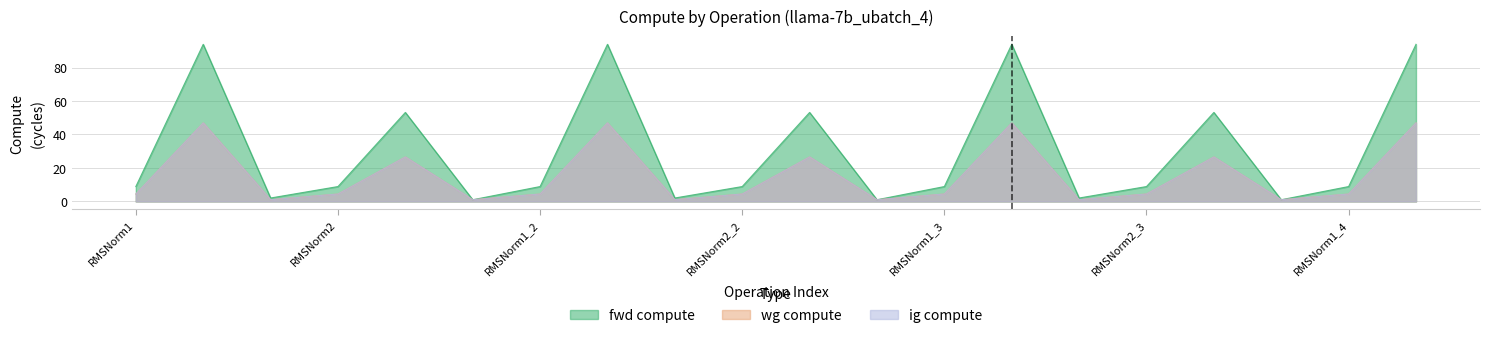

What is the difference between the highest and lowest values at RMSNorm1_2?

4.5